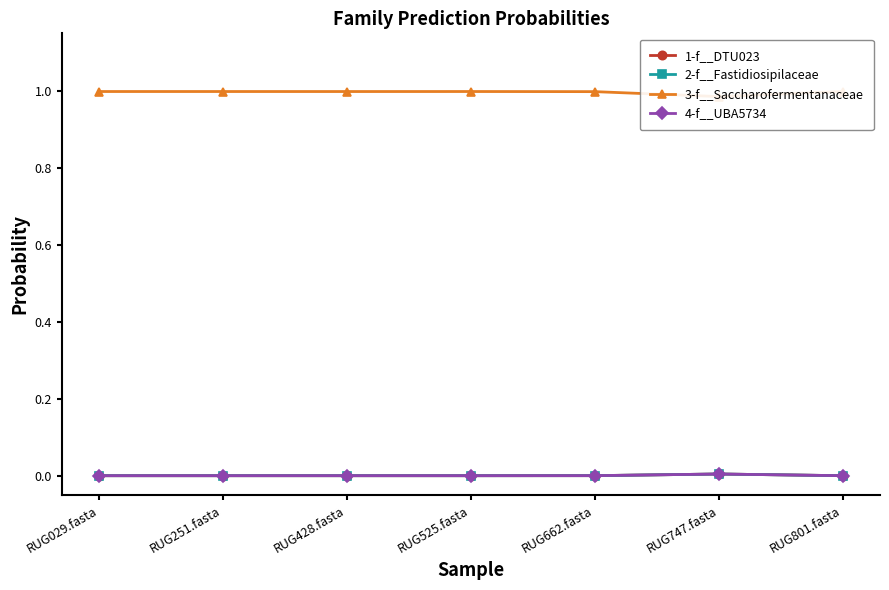

True or false: 2-f__Fastidiosipilaceae and 3-f__Saccharofermentanaceae intersect in this chart.

False